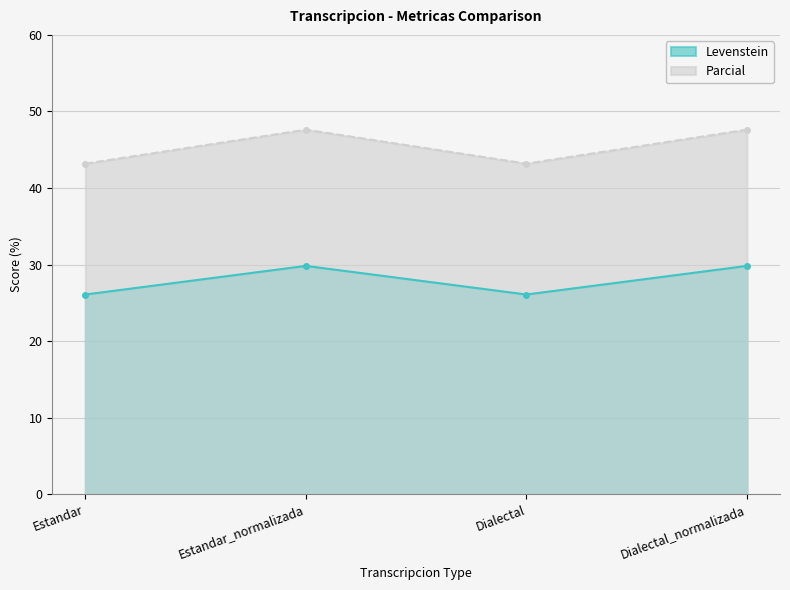

Read the Parcial value at Estandar.

43.2